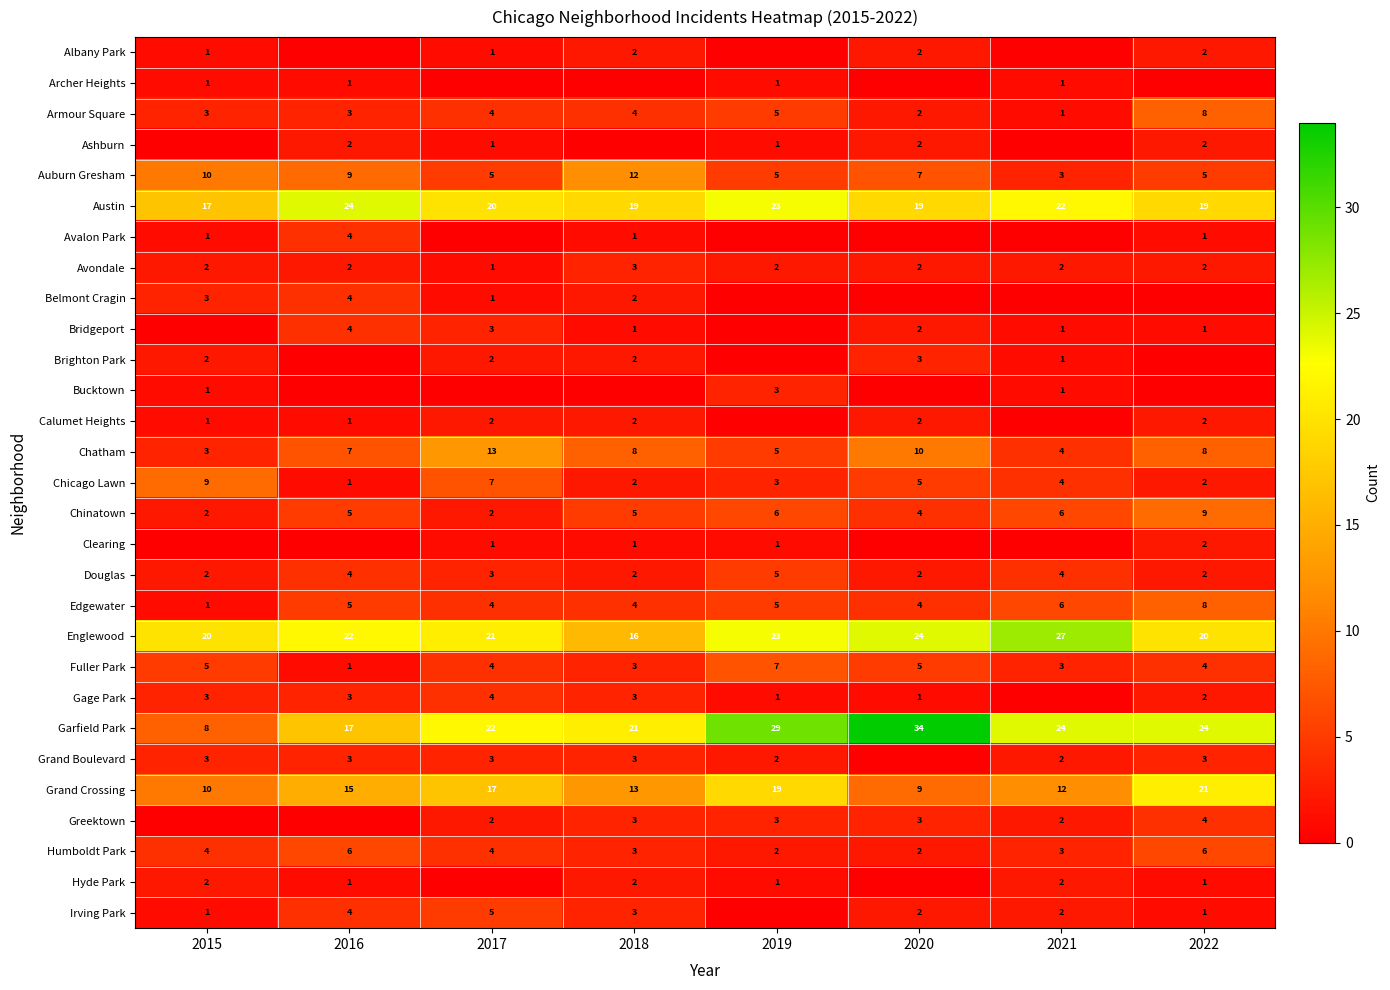

Count the Austin values in the range 19 to 23.

6